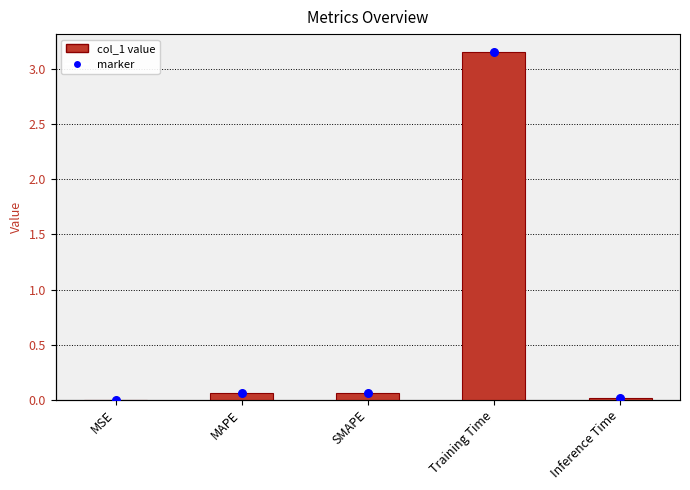

What is the change in value from MSE to SMAPE?

+0.1